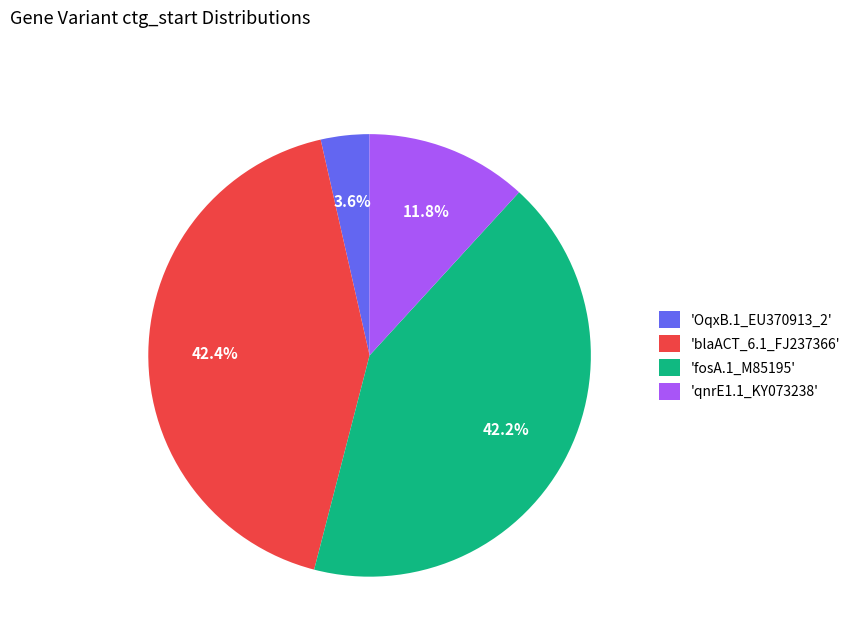

Which category has the smallest portion of the pie?

'OqxB.1_EU370913_2'